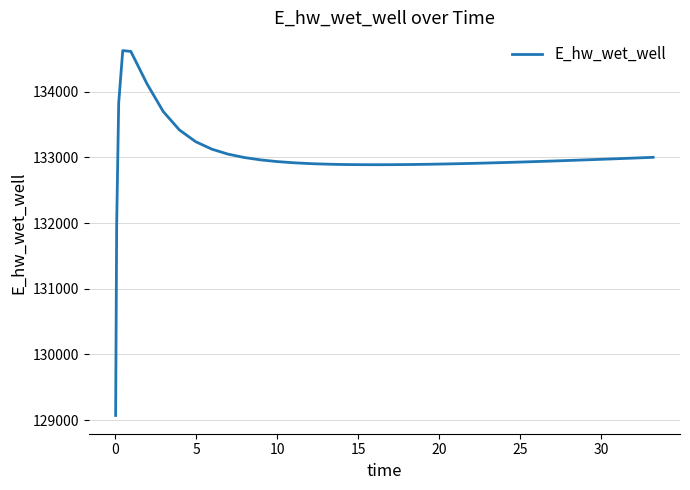

What is the maximum value shown in the chart?

134627.9